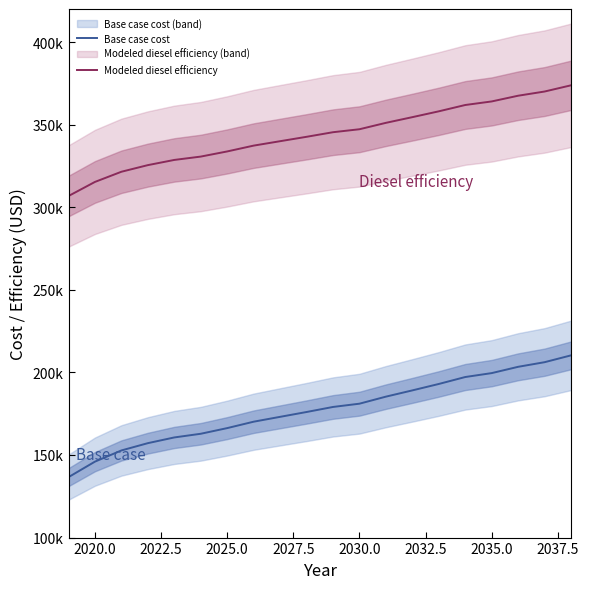

What is the difference between the second highest and second lowest values in the Modeled diesel efficiency series?

54726.6